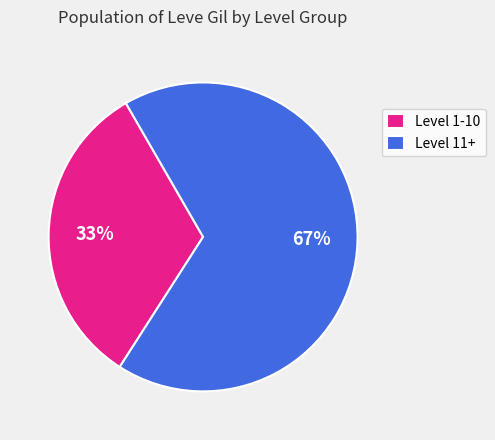

Is it true that Level 1-10 is 33% of the pie?

True